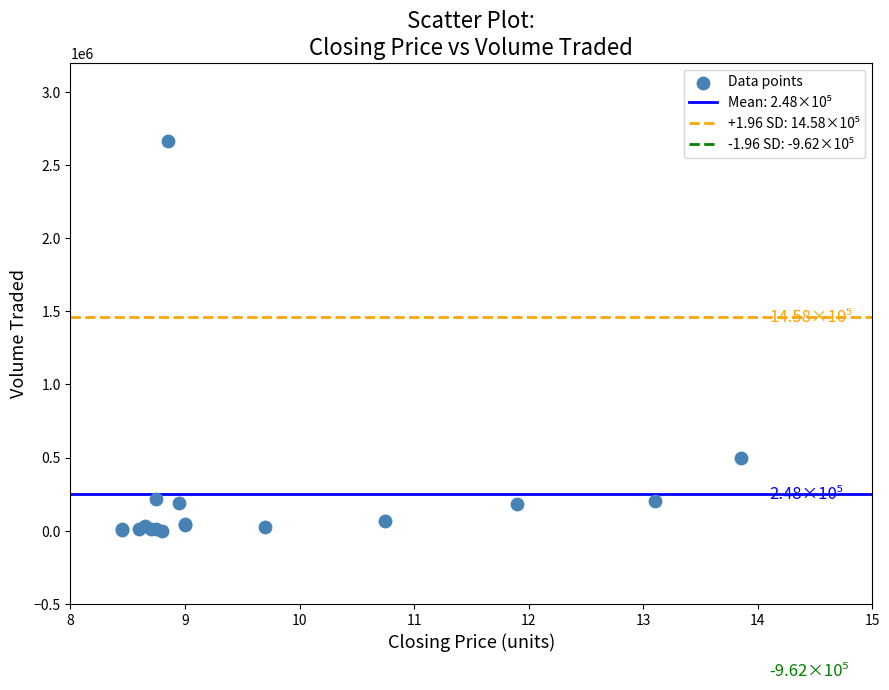

What Y value in the scatter plot is closest to 1334100?

497500